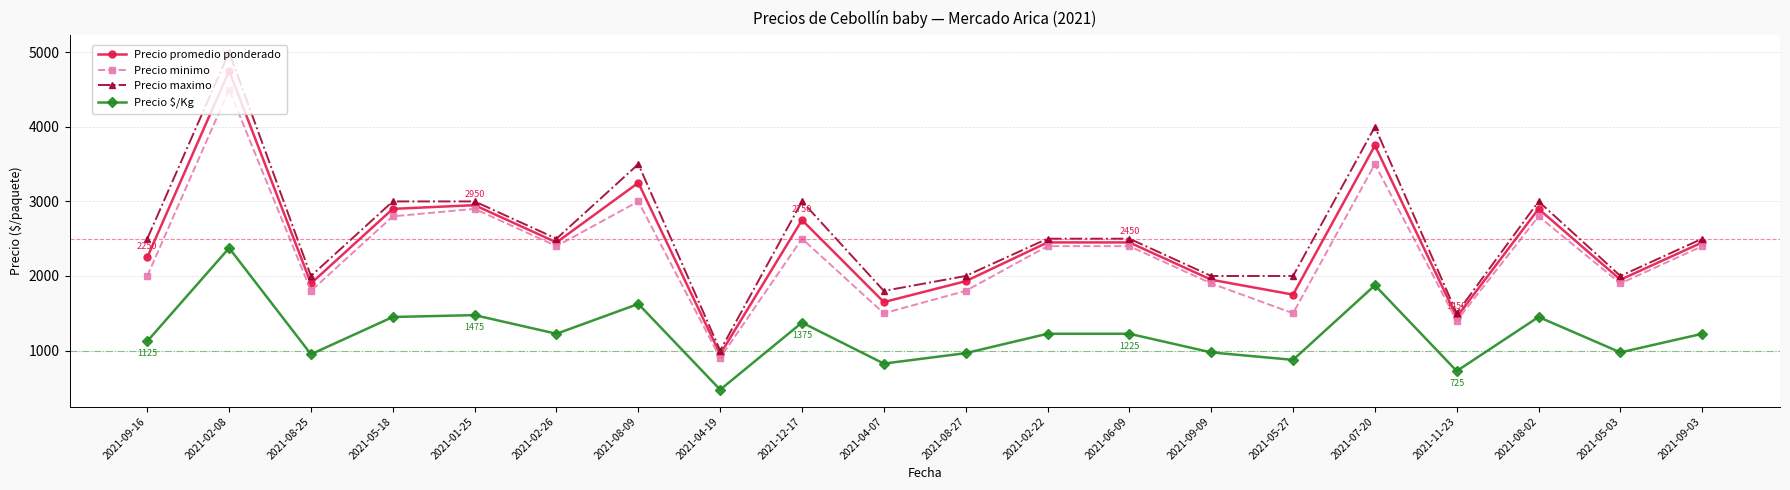

In Precio minimo, how many points are lower than both neighbors (excluding endpoints)?

7